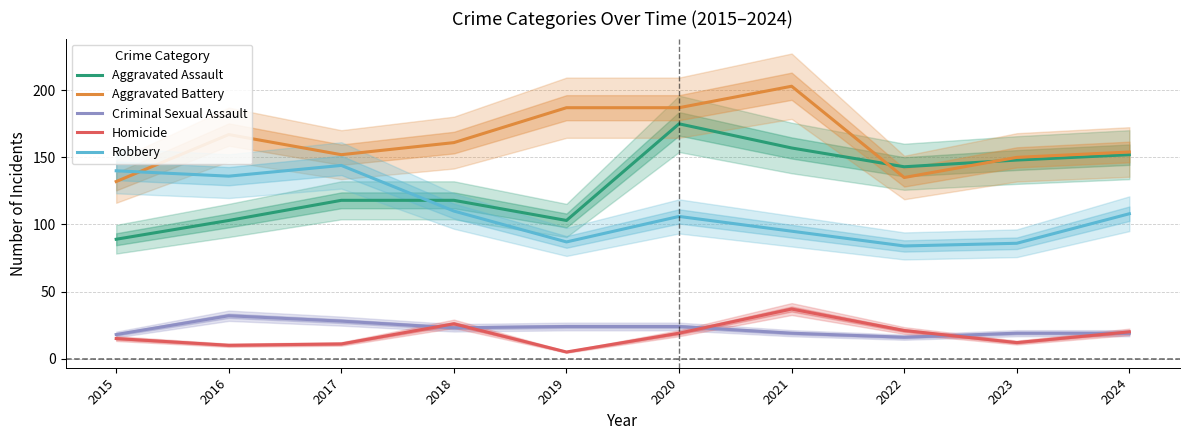

At which category does Homicide reach its first local peak?

2018